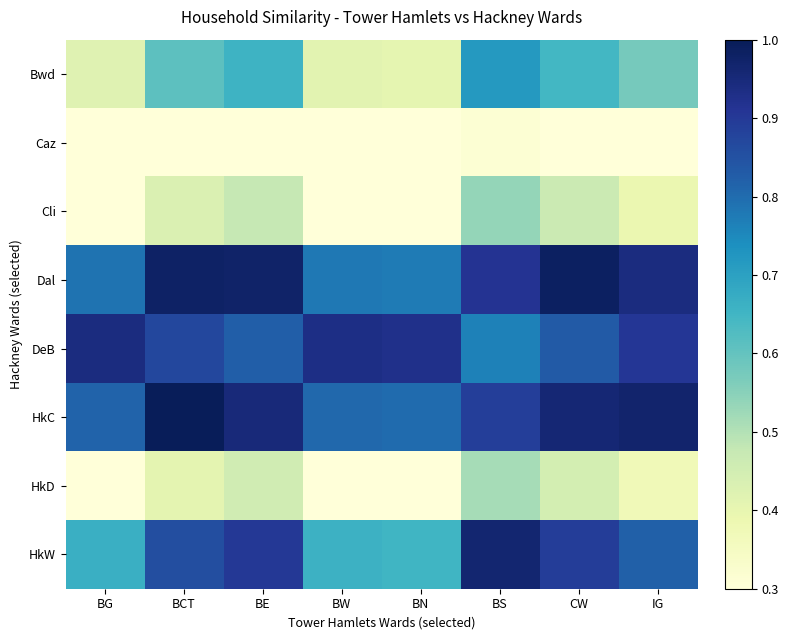

Reading left to right, transcribe all the data shown in this chart.

Bwd: BG=0.4	BCT=0.6	BE=0.7	BW=0.4	BN=0.4	BS=0.7	CW=0.6	IG=0.6
Caz: BG=0.0	BCT=0.2	BE=0.3	BW=0.0	BN=0.0	BS=0.3	CW=0.2	IG=0.2
Cli: BG=0.2	BCT=0.4	BE=0.5	BW=0.2	BN=0.2	BS=0.5	CW=0.5	IG=0.4
Dal: BG=0.8	BCT=1.0	BE=1.0	BW=0.8	BN=0.8	BS=0.9	CW=1.0	IG=0.9
DeB: BG=0.9	BCT=0.9	BE=0.8	BW=0.9	BN=0.9	BS=0.8	CW=0.8	IG=0.9
HkC: BG=0.8	BCT=1.0	BE=0.9	BW=0.8	BN=0.8	BS=0.9	CW=1.0	IG=1.0
HkD: BG=0.2	BCT=0.4	BE=0.5	BW=0.2	BN=0.2	BS=0.5	CW=0.4	IG=0.4
HkW: BG=0.7	BCT=0.9	BE=0.9	BW=0.7	BN=0.7	BS=1.0	CW=0.9	IG=0.8